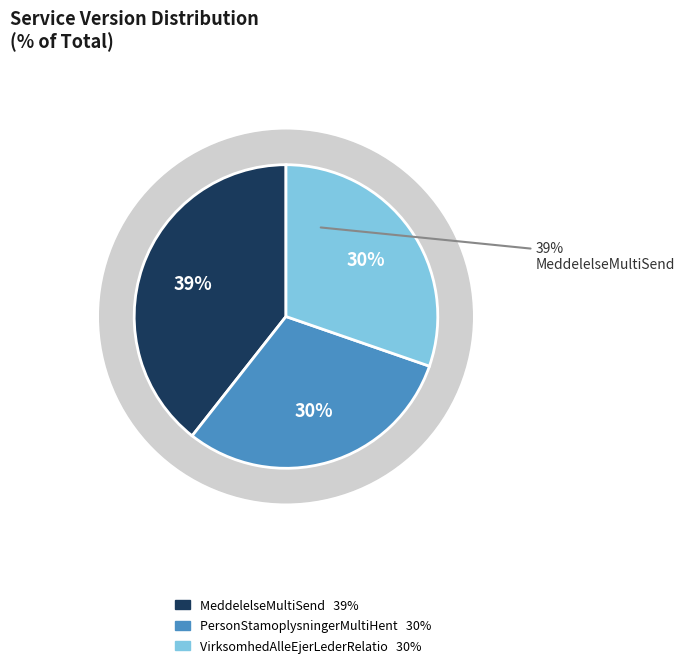

To the nearest percent, what percentage of the pie is MeddelelseMultiSend?

39%